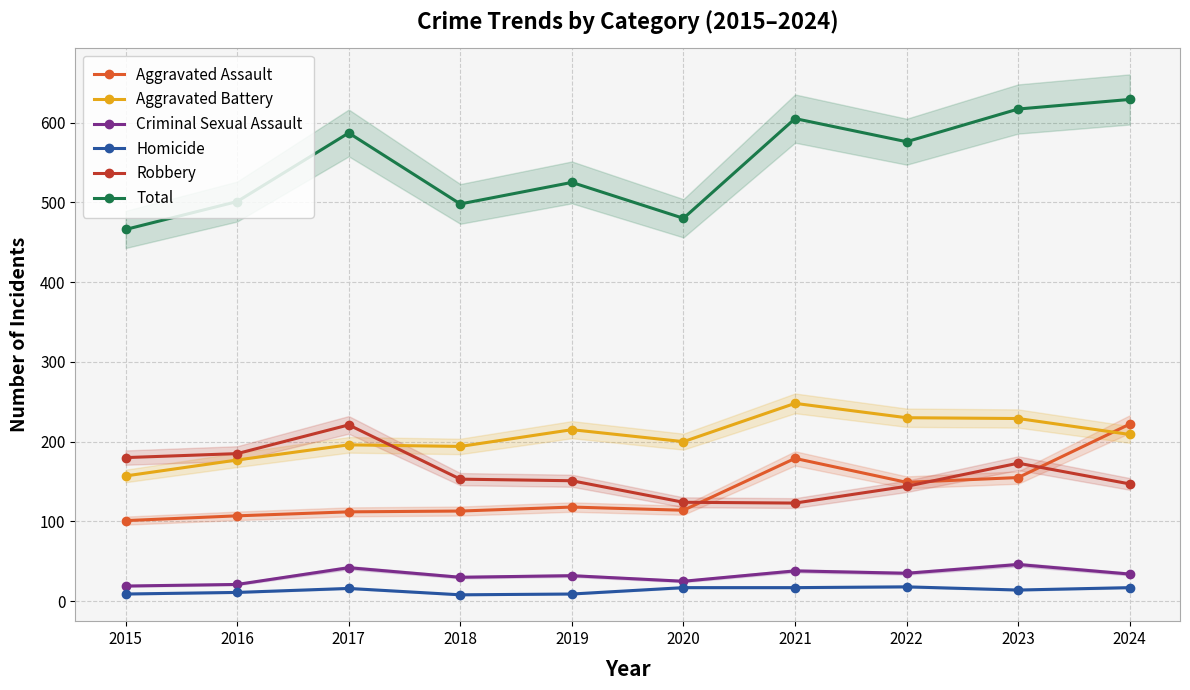

Does the chart have visible grid lines?

Yes